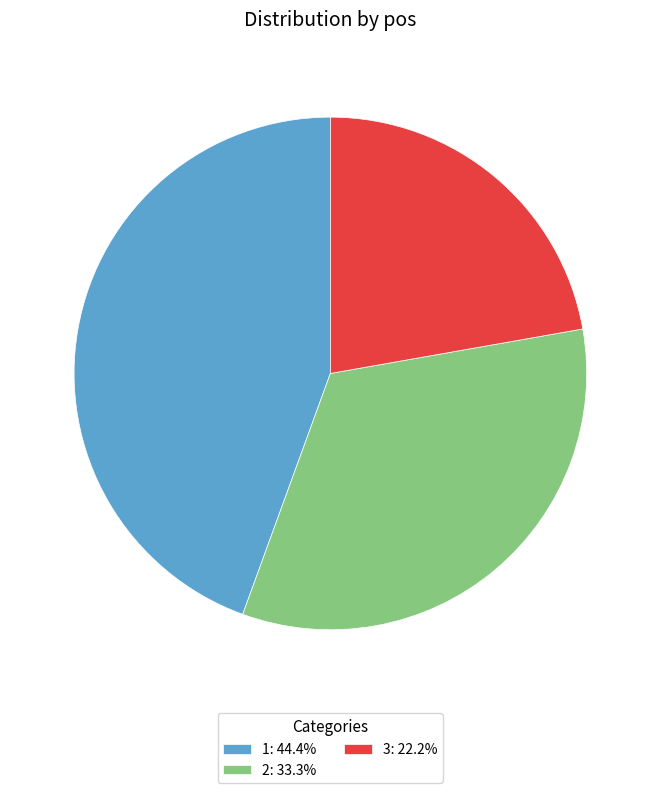

Combined, do 3: 22.2% and 2: 33.3% account for over 50%?

Yes